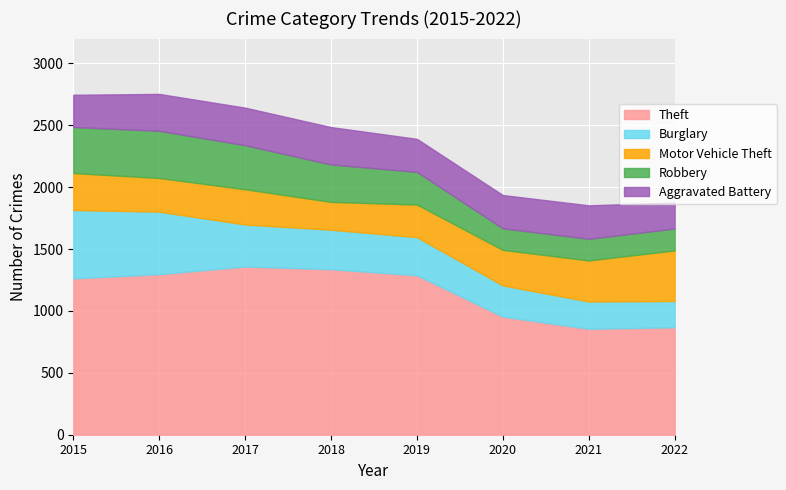

What is the difference between the maximum and minimum values in the Robbery series?

207